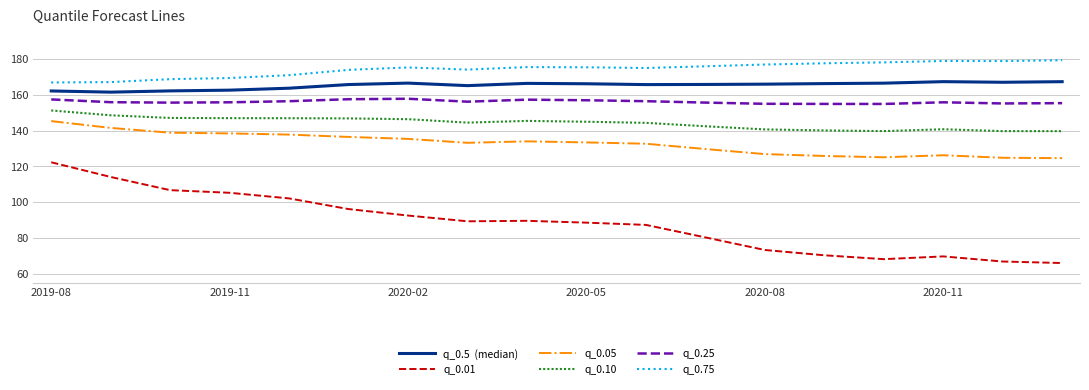

Does the chart display data point markers on the line(s)?

No